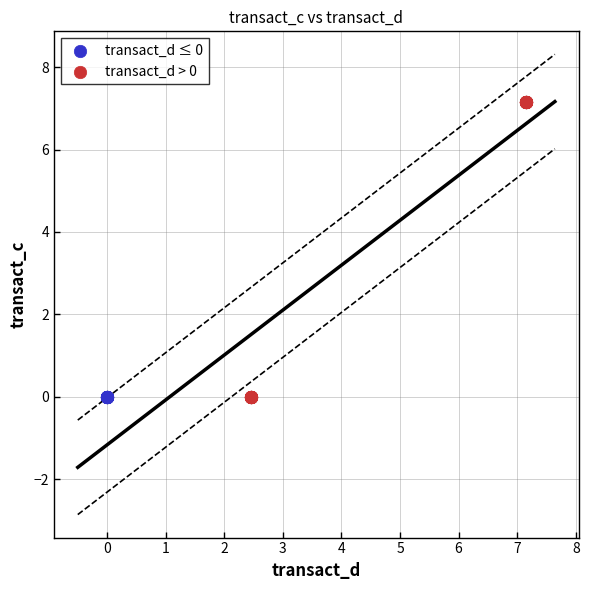

Which series reaches the maximum Y coordinate?

transact_d > 0